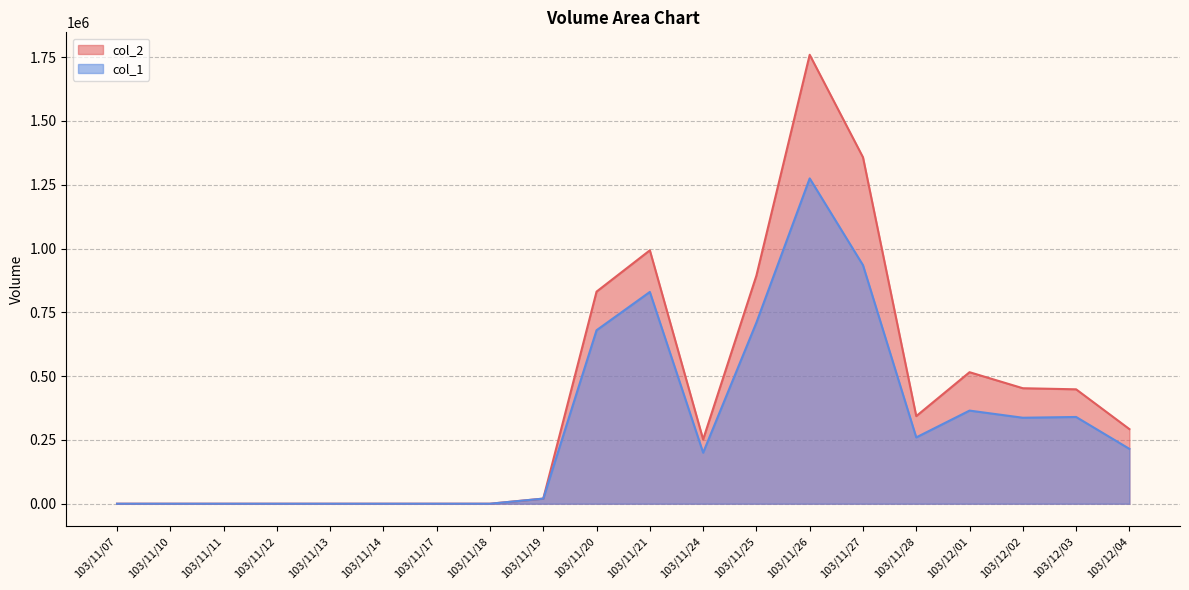

How many data points in col_2 are less than 292500?

10